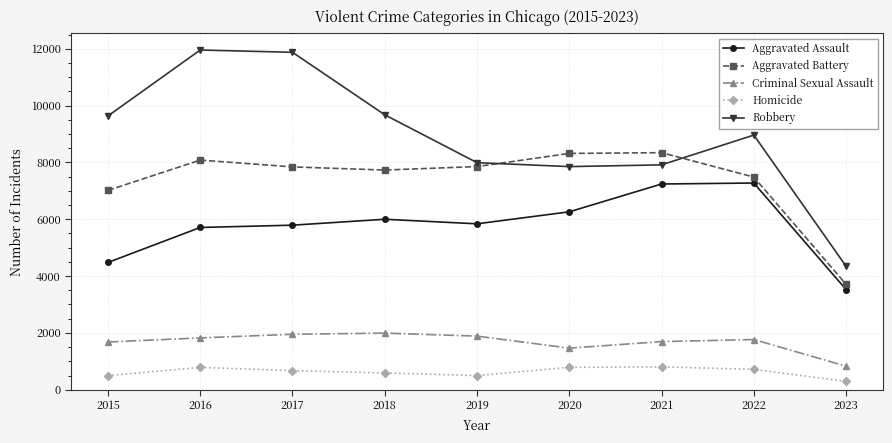

True or false: Homicide and Criminal Sexual Assault cross at least once.

False